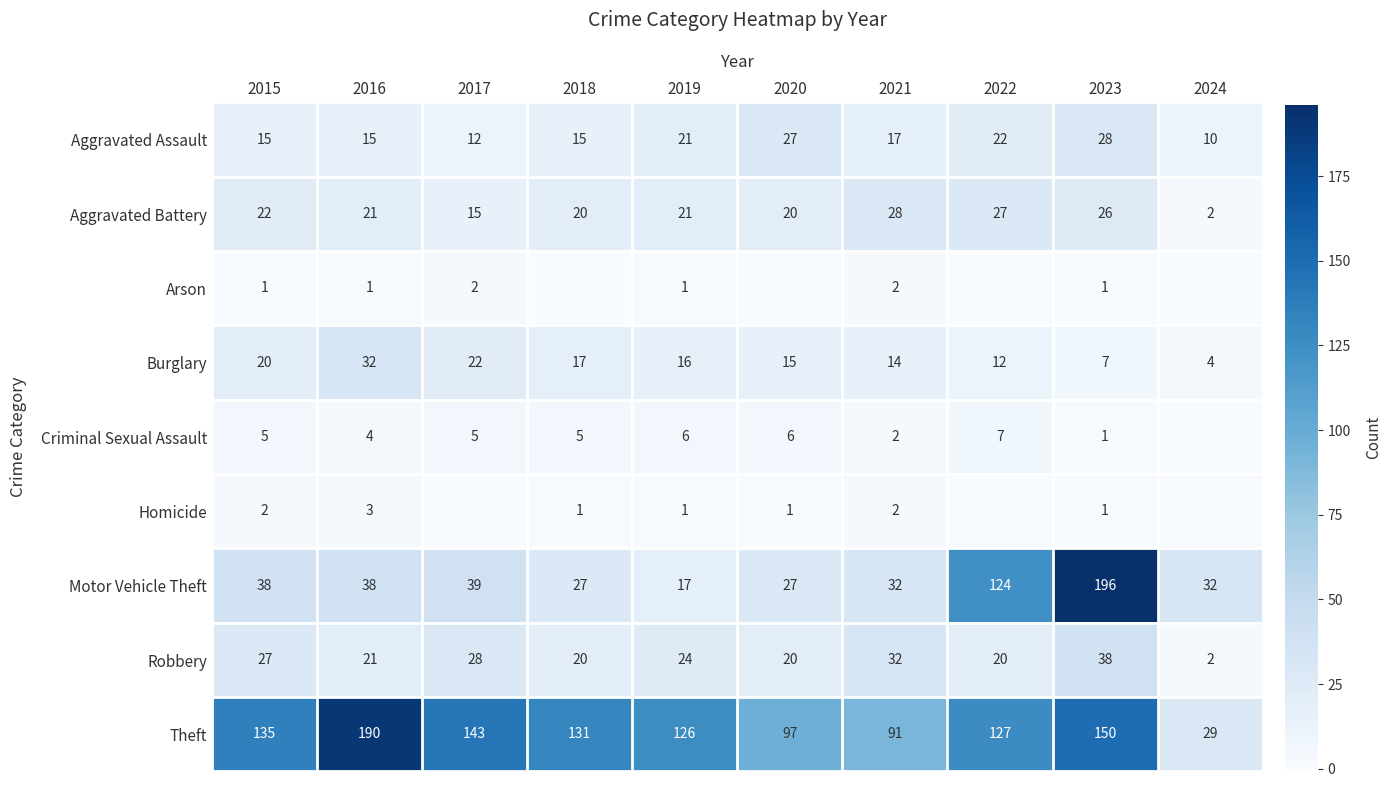

Which category has the lowest value across all series?

2018